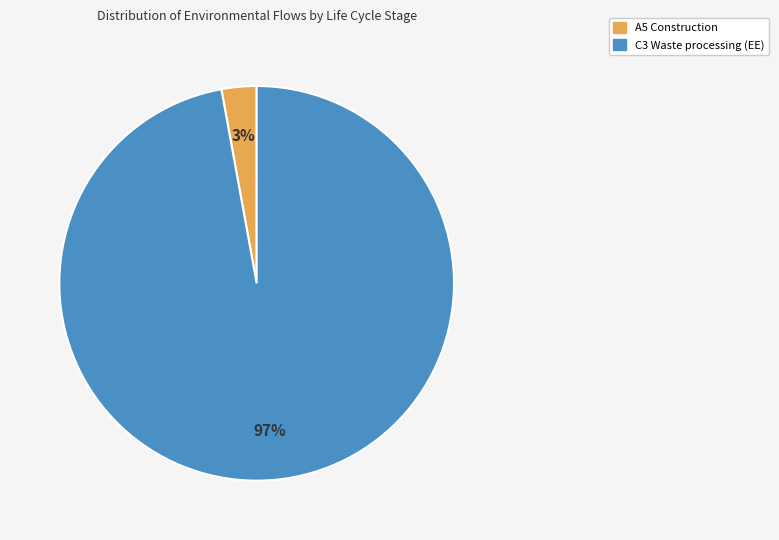

Do C3 Waste processing (EE) and A5 Construction together represent more than half of the pie?

Yes